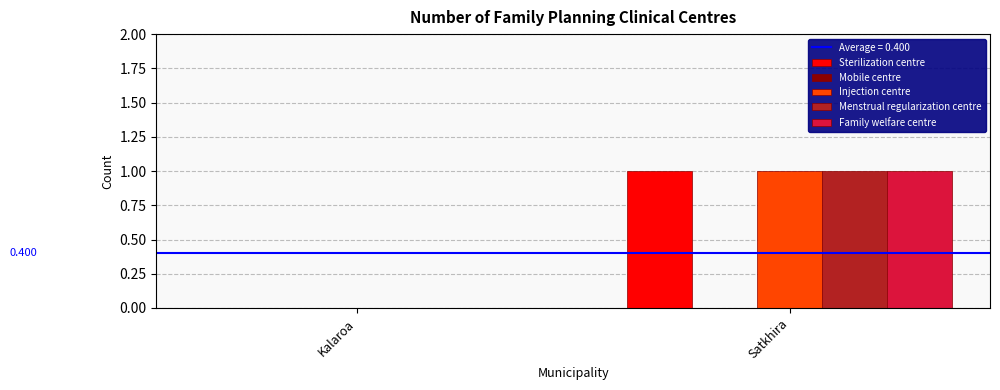

Is the value of Injection centre at Satkhira greater than the value of Menstrual regularization centre at Kalaroa?

Yes